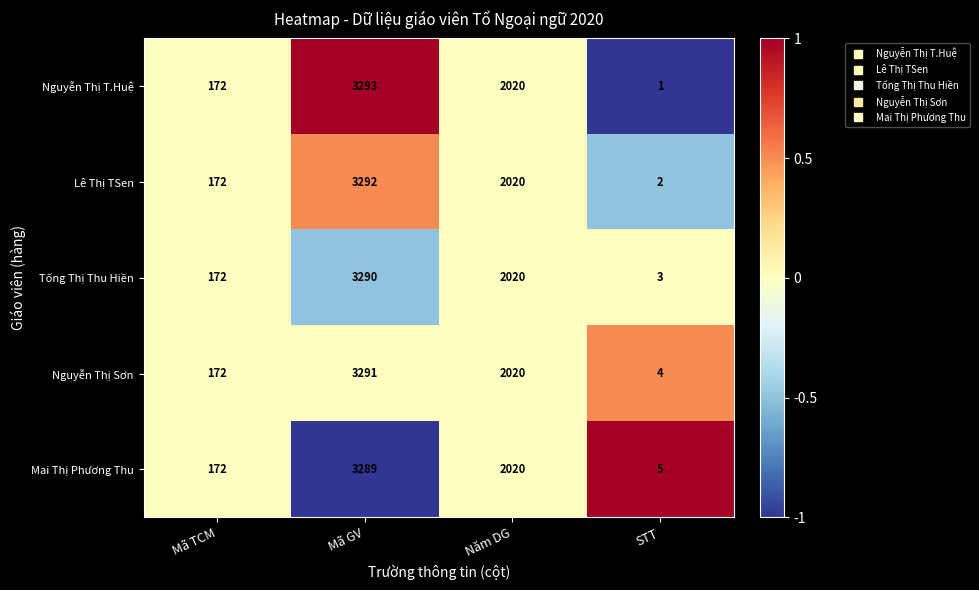

Which series has the largest total across all categories?

Nguyễn Thị Sơn